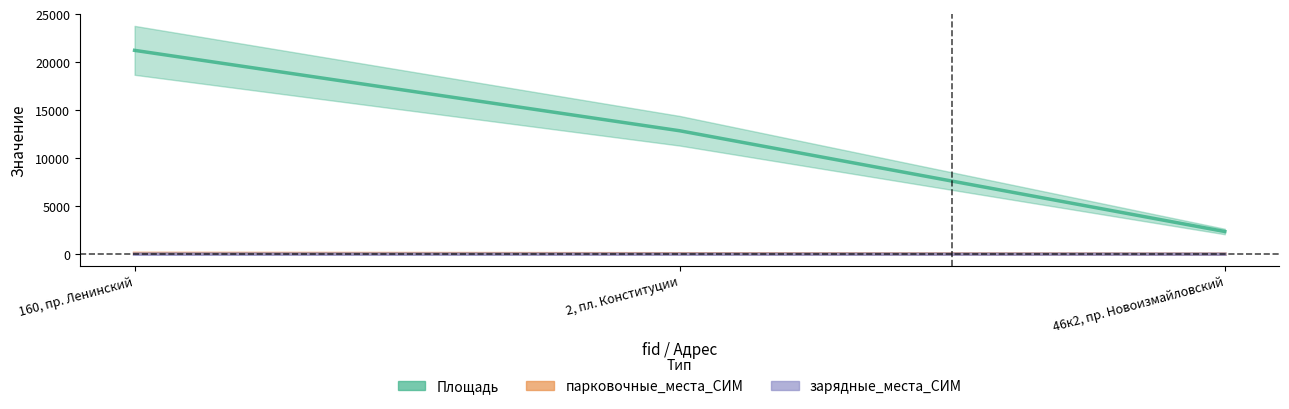

Reading left to right, list all the values displayed in this chart.

Площадь: 21261	12875	2367
парковочные_места_СИМ: 85	52	9
зарядные_места_СИМ: 8	5	1